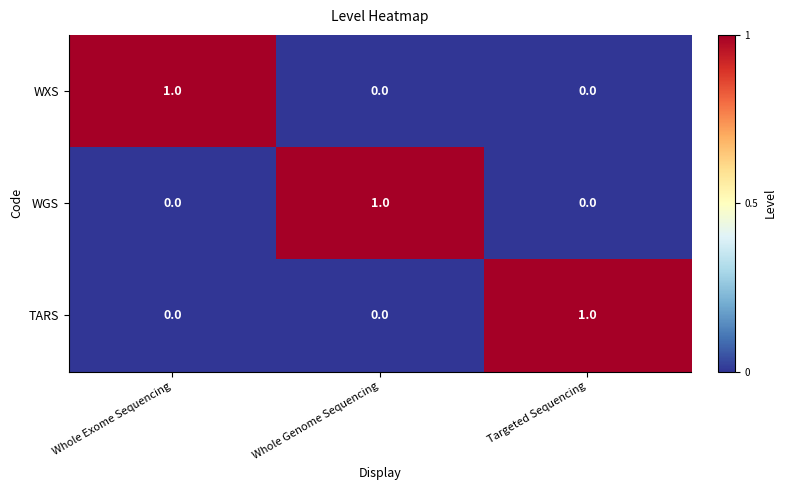

Which category has the highest value in the WGS series?

Whole Genome Sequencing